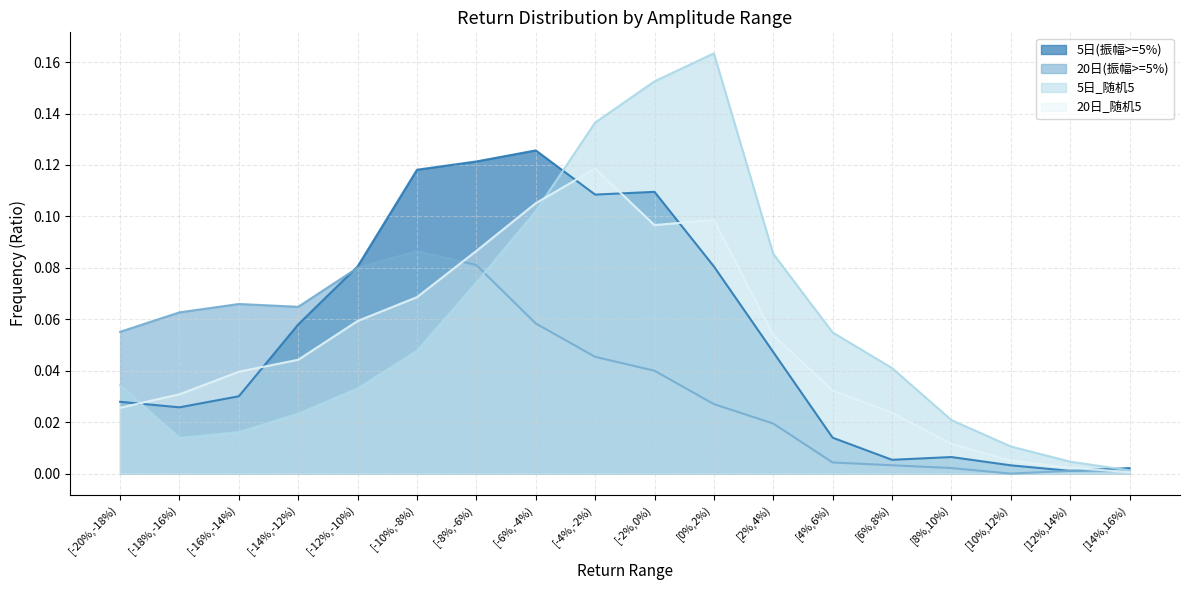

Which series has the largest range (max minus min)?

5日_随机5